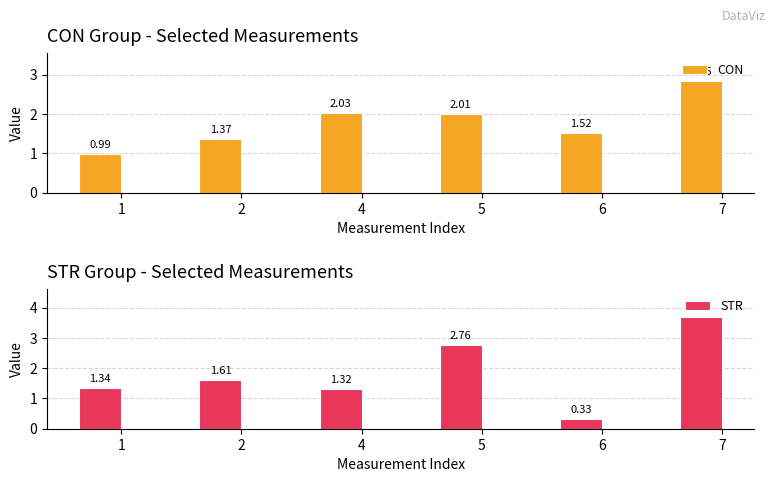

How many series are shown in this chart?

2